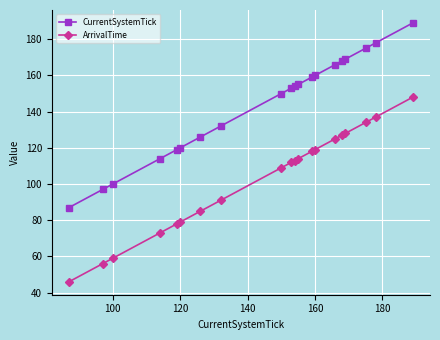

What is the maximum value for ArrivalTime?

148